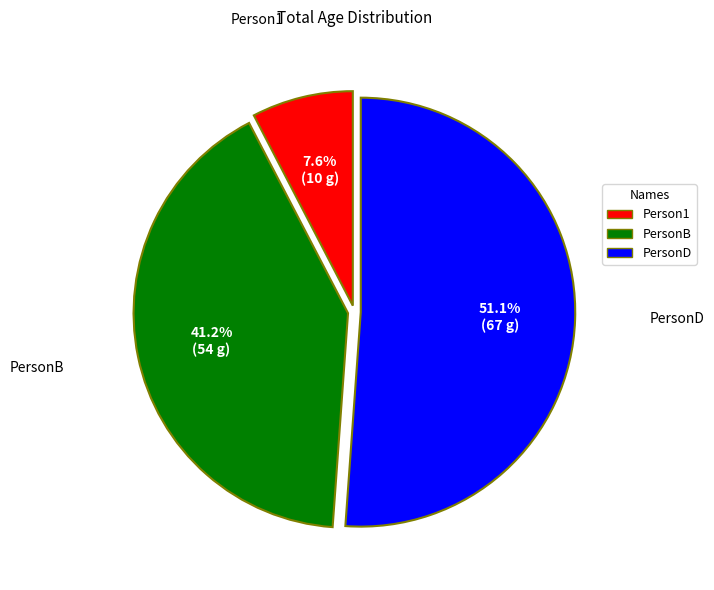

Is there any slice that represents more than half of the pie?

Yes